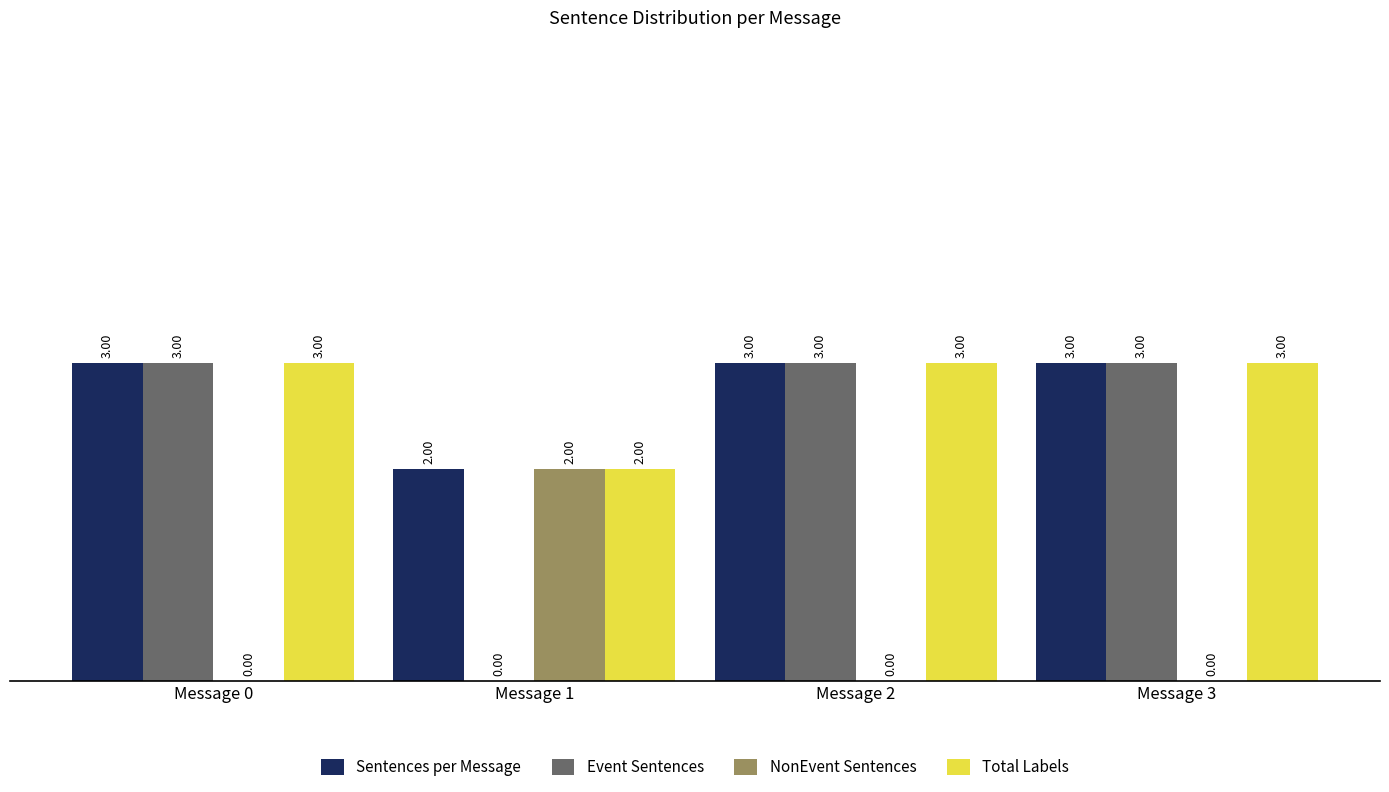

How many groups of bars are there?

4